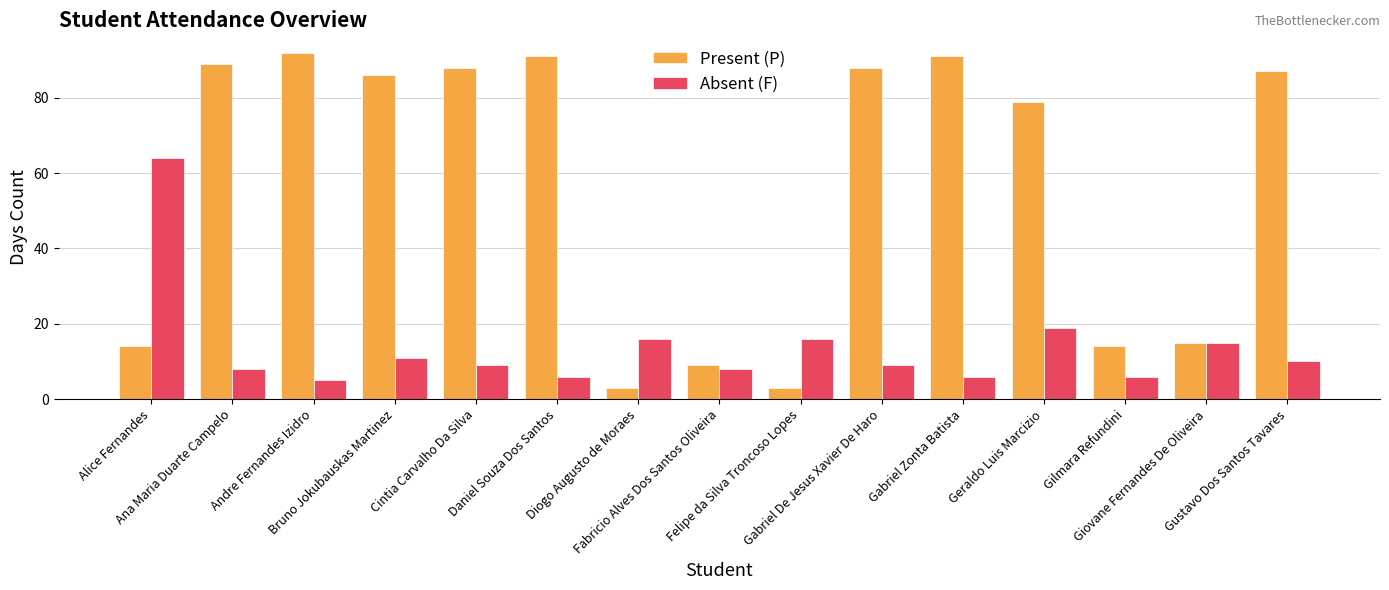

What is the difference between the maximum and minimum values in the Present (P) series?

89